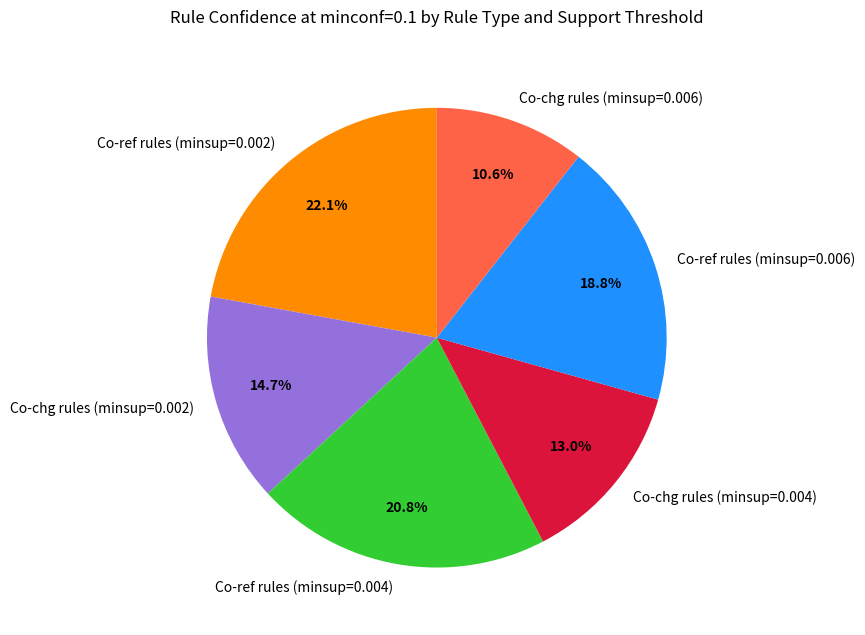

What is the smallest slice in the pie chart?

Co-chg rules (minsup=0.006)